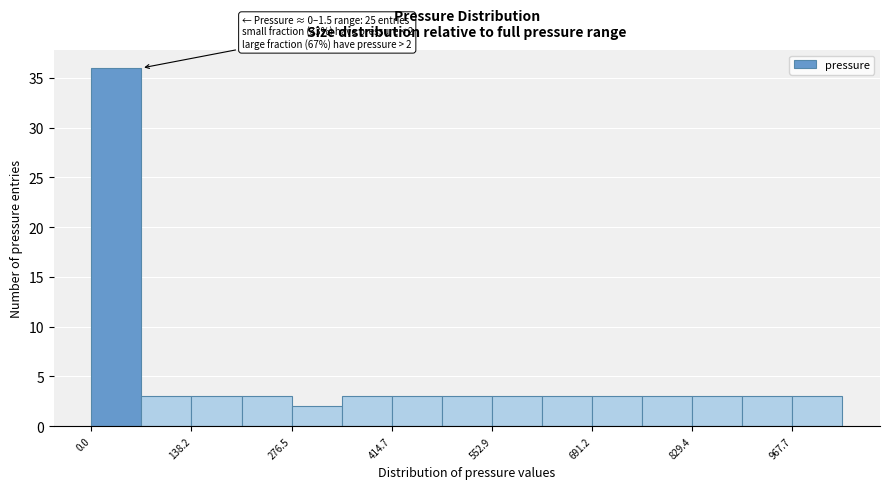

Around what value on the x-axis is the tallest bar? Give the approximate position of its centre, as read against the axis.

40